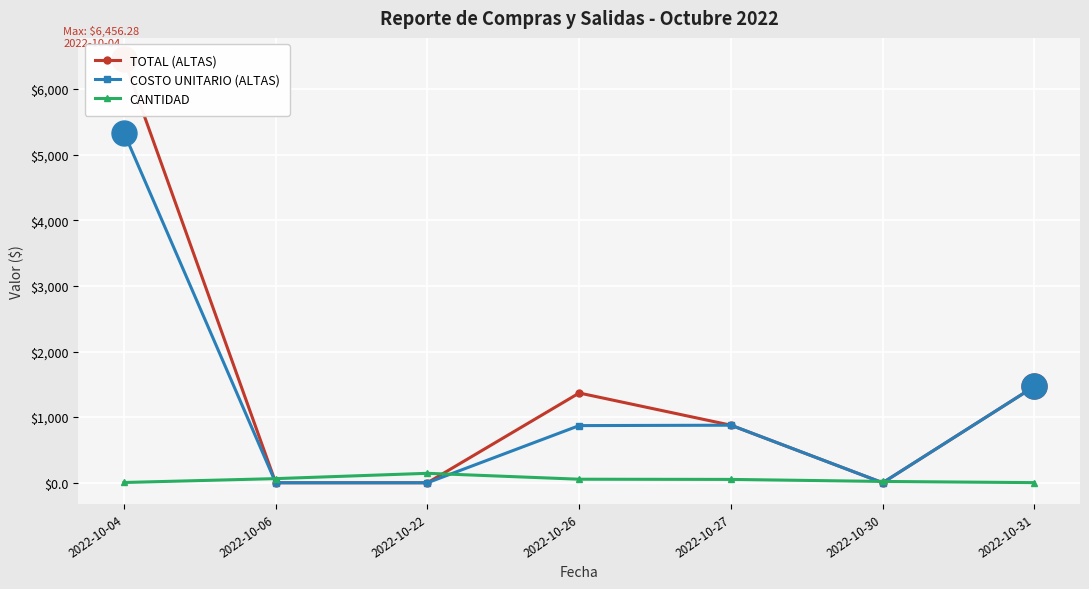

Reading right to left, list all the values displayed in this chart.

TOTAL (ALTAS): 1468.3	0.0	877.0	1367.8	0.0	0.0	6456.3
COSTO UNITARIO (ALTAS): 1468.3	0.0	877.0	871.1	0.0	0.0	5335.6
CANTIDAD: 2.0	20.0	51.0	54.0	144.0	63.0	4.0